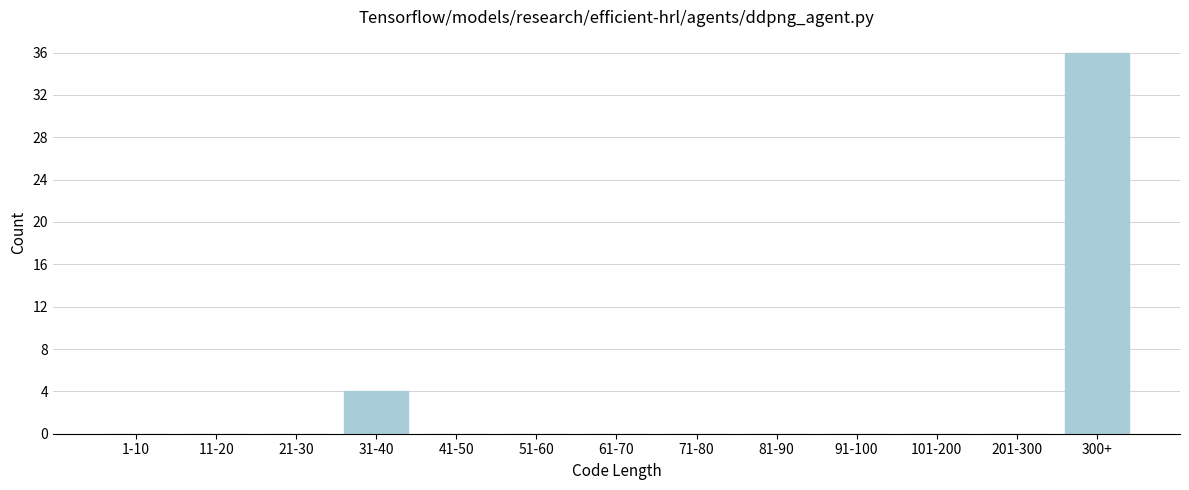

Reading left to right, transcribe all the data shown in this chart.

1-10=0	11-20=0	21-30=0	31-40=4	41-50=0	51-60=0	61-70=0	71-80=0	81-90=0	91-100=0	101-200=0	201-300=0	300+=36